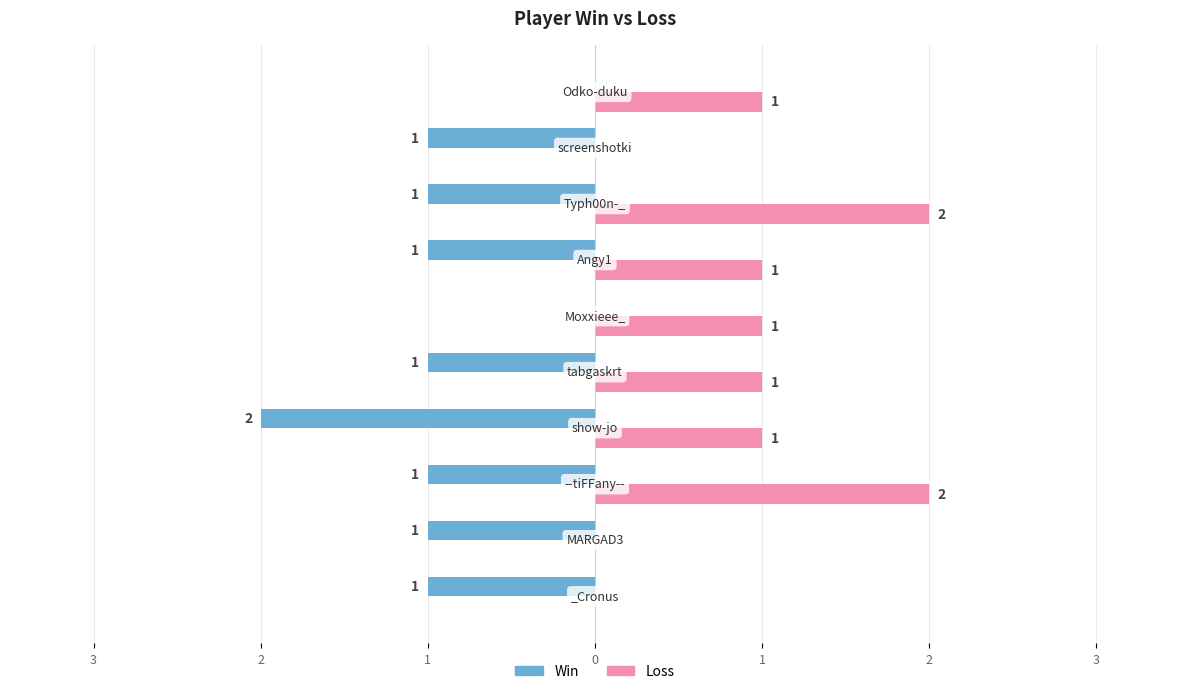

What are all the series names shown in the legend?

Win, Loss